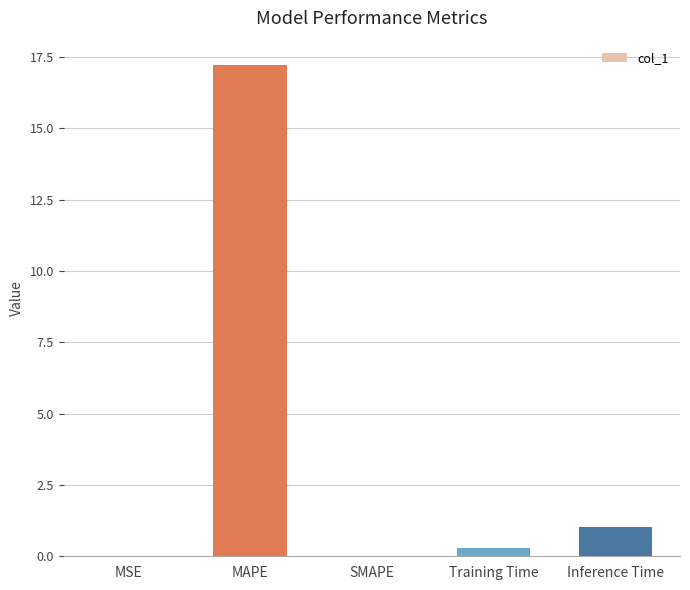

What is the maximum value shown in the chart?

17.2